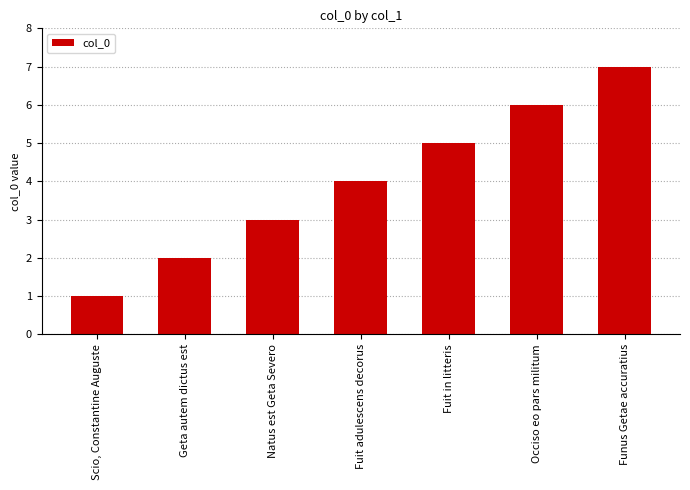

What is the difference between the values at Geta autem dictus est and Fuit adulescens decorus?

2